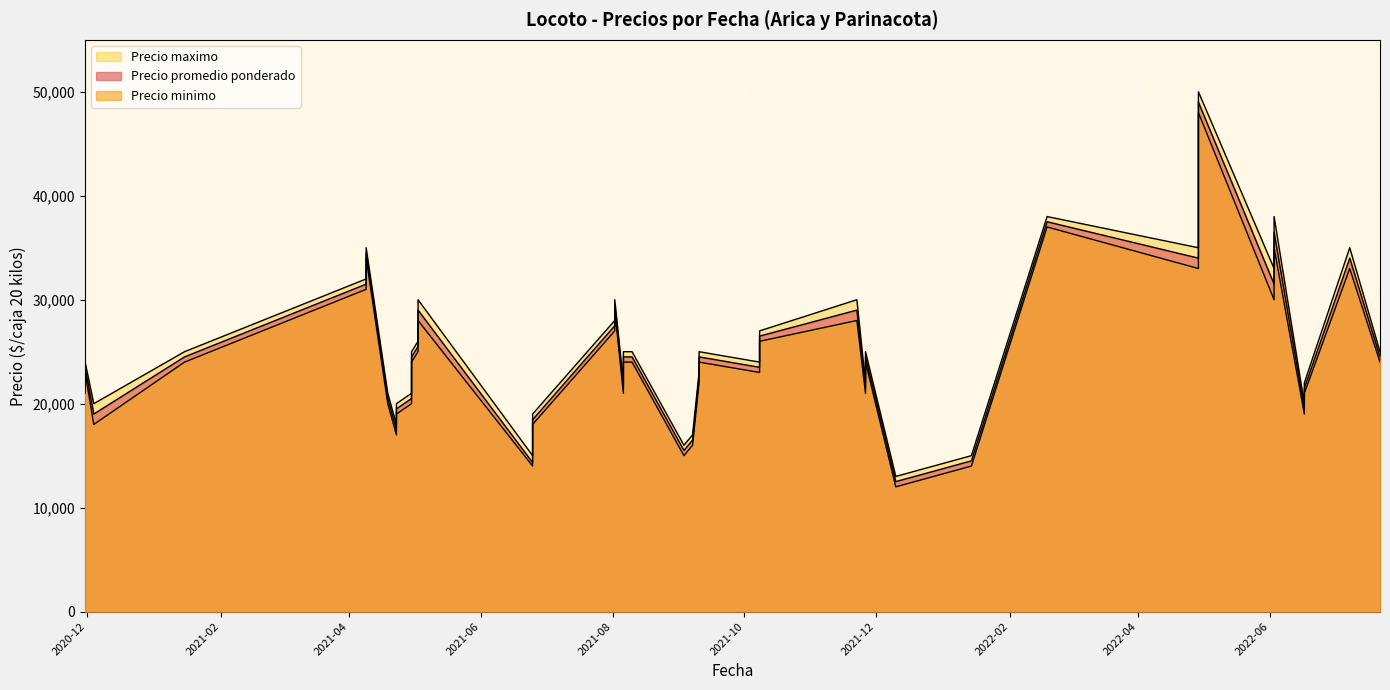

In Precio minimo, how many points are higher than both neighbors (excluding endpoints)?

10